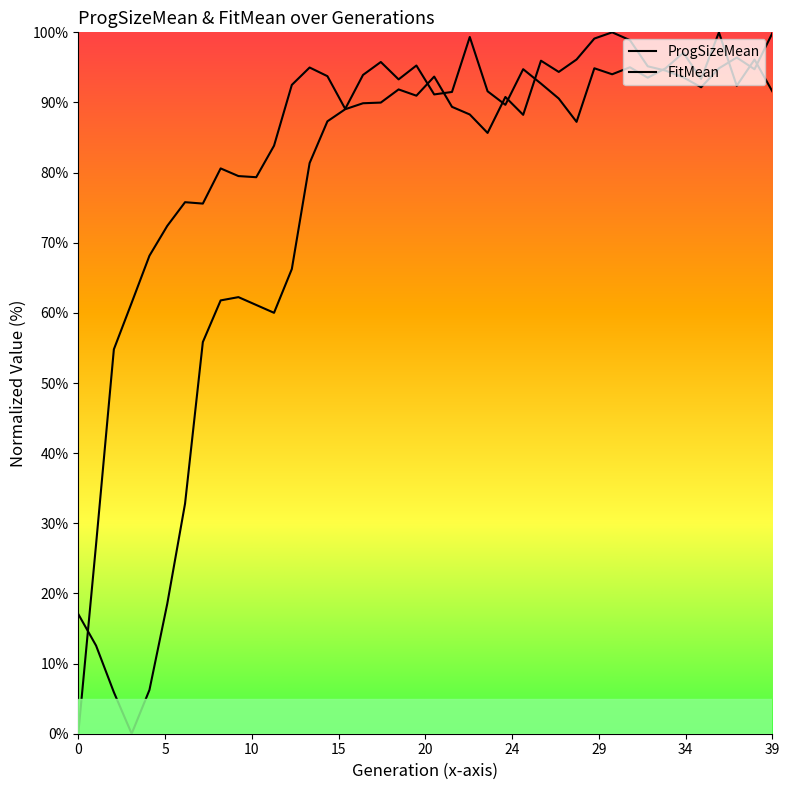

Between 1 and 13, which is larger?

13